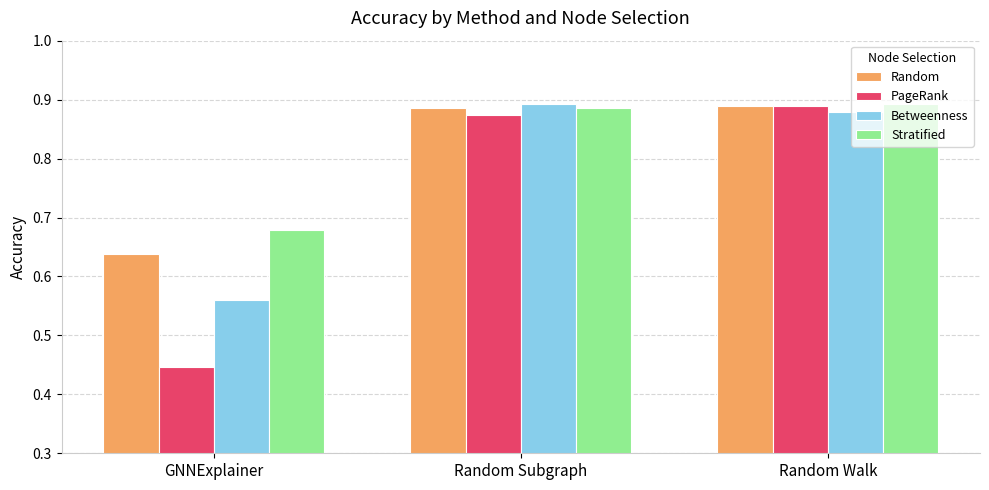

The Betweenness series shows 0.9 at GNNExplainer. True or false?

False